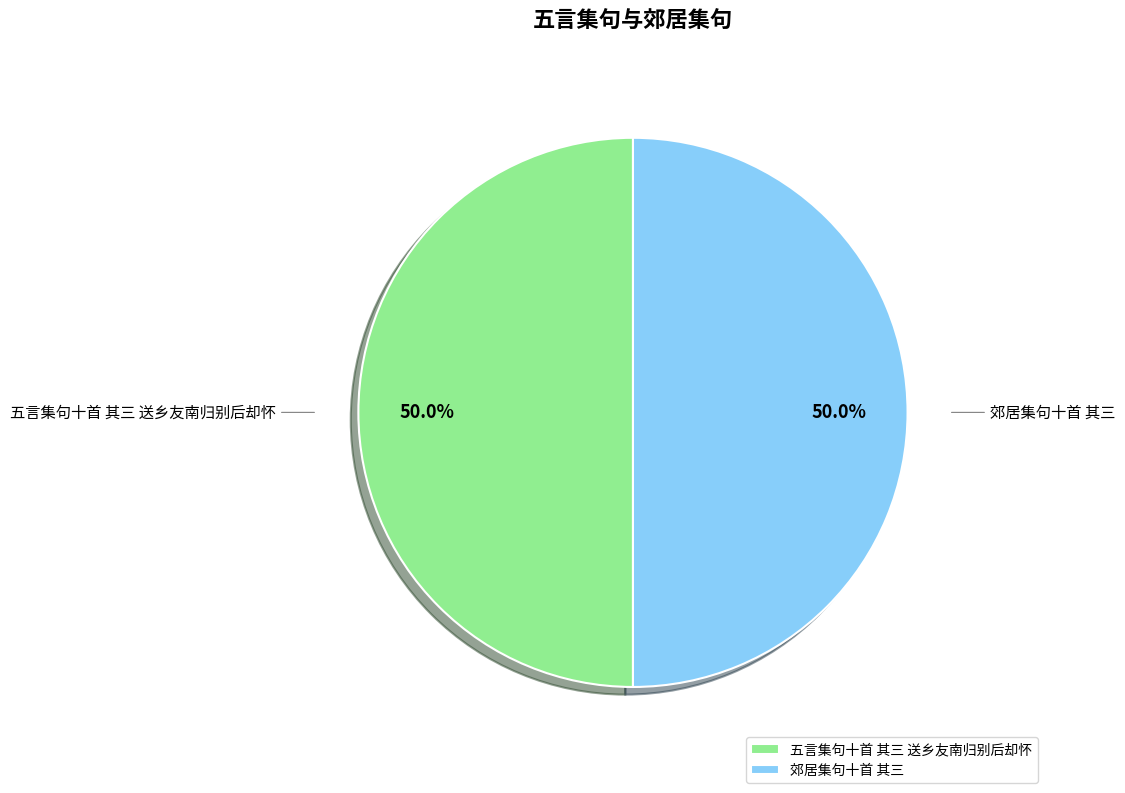

Approximately how many times larger is the value at 五言集句十首 其三 送乡友南归别后却怀 compared to 郊居集句十首 其三?

1.0